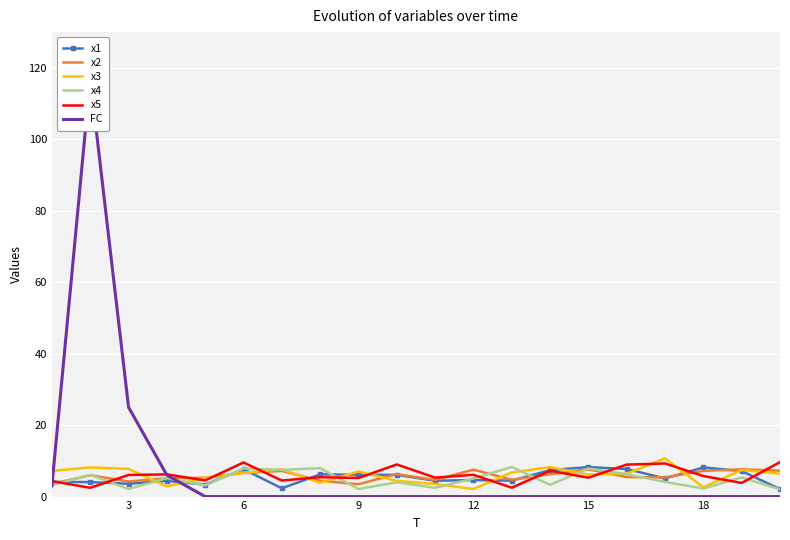

What is the sum of all x4 values?

96.1